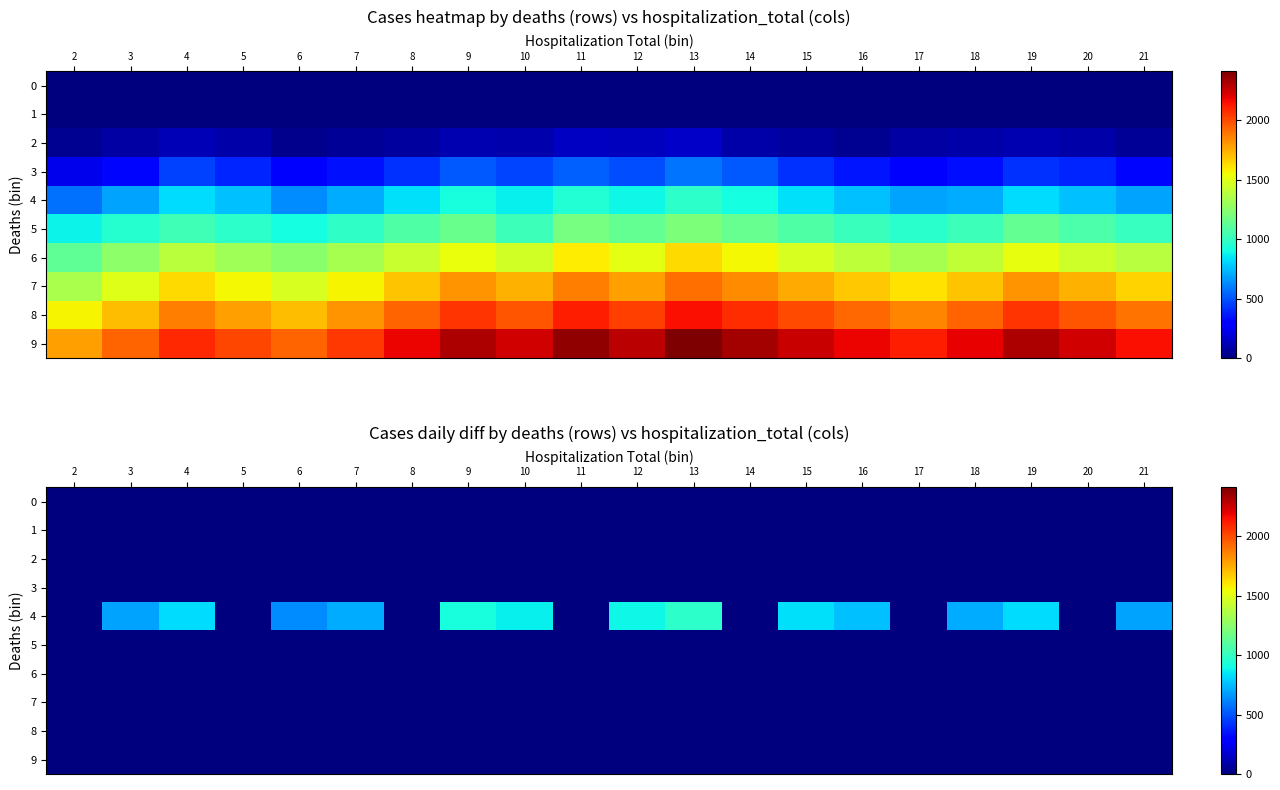

Which has a higher value, 5 or 6?

5